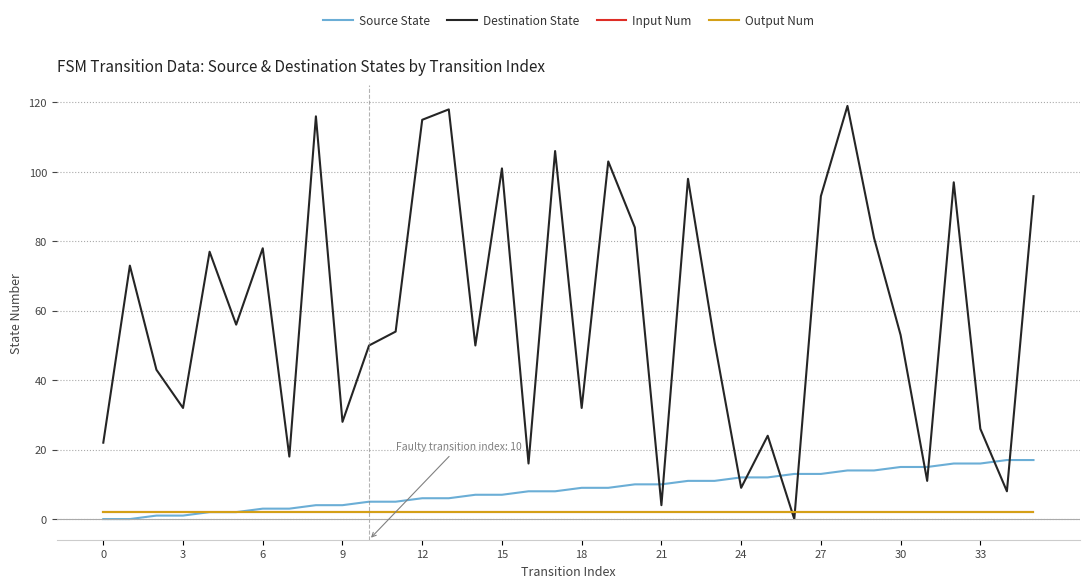

List the series in order of their peak value, highest first.

Destination State, Source State, Input Num, Output Num